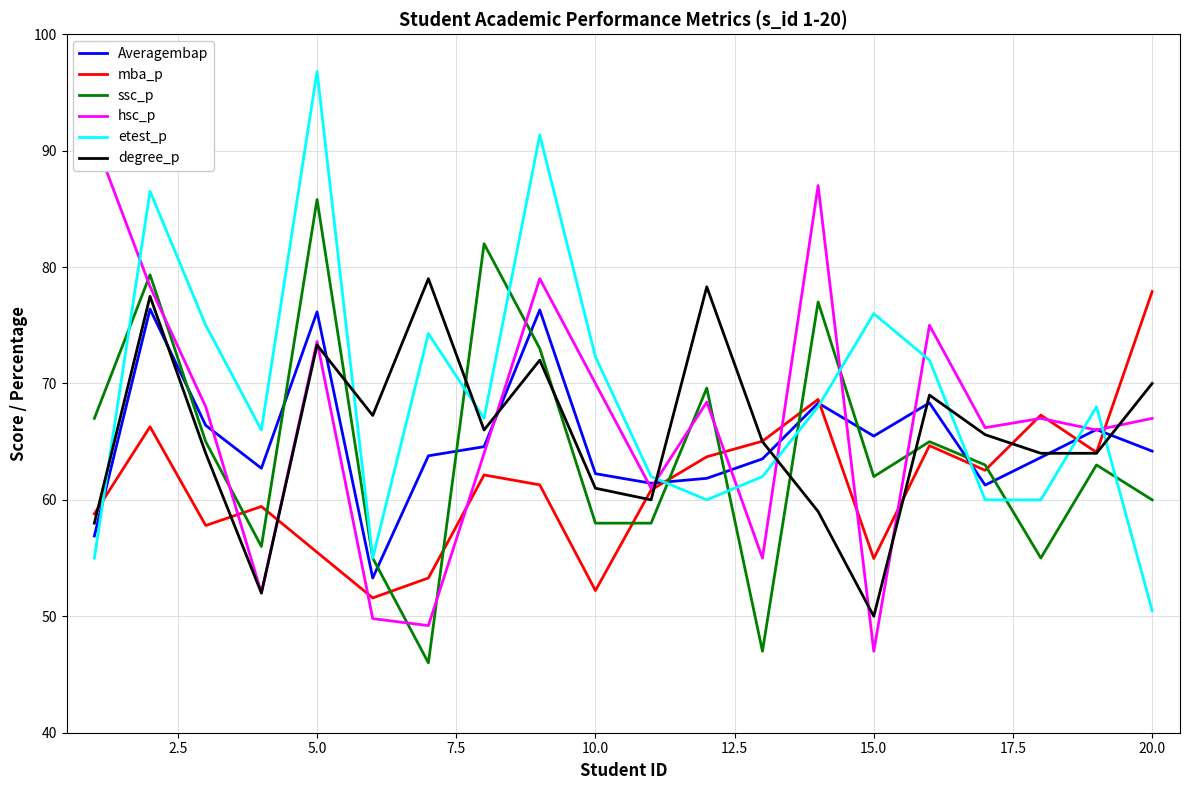

How many data points does each series have?

20